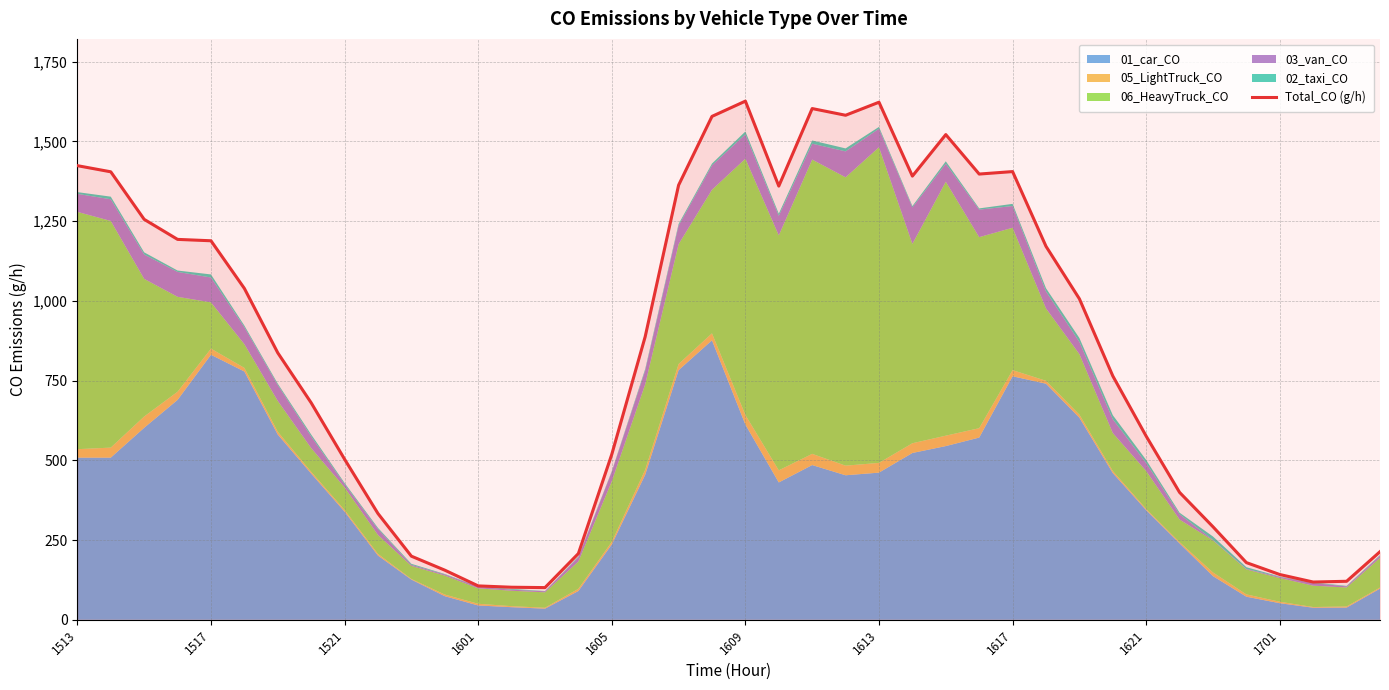

What position from the right is 26?

14